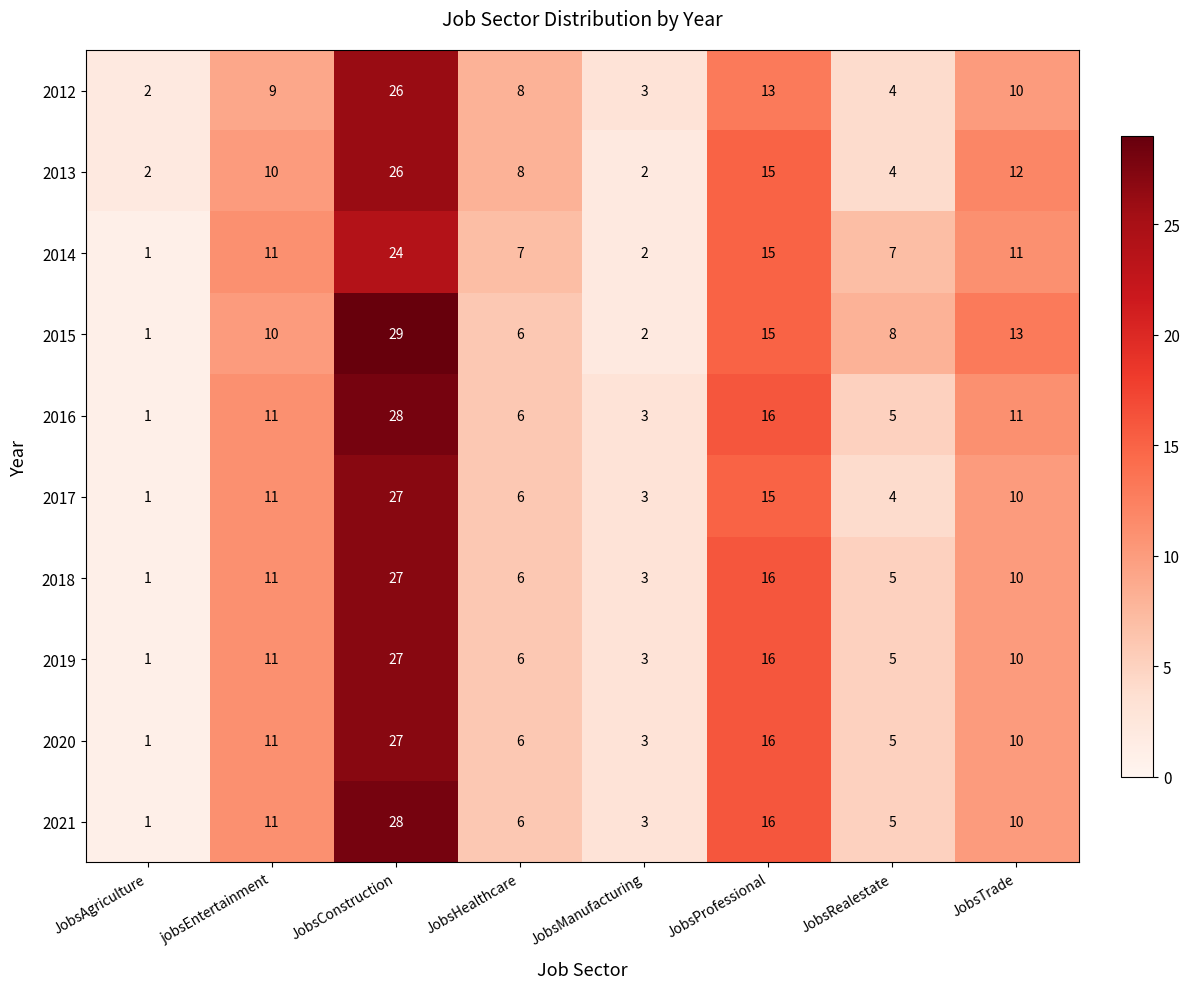

How many values in the 2021 series are below 10?

4